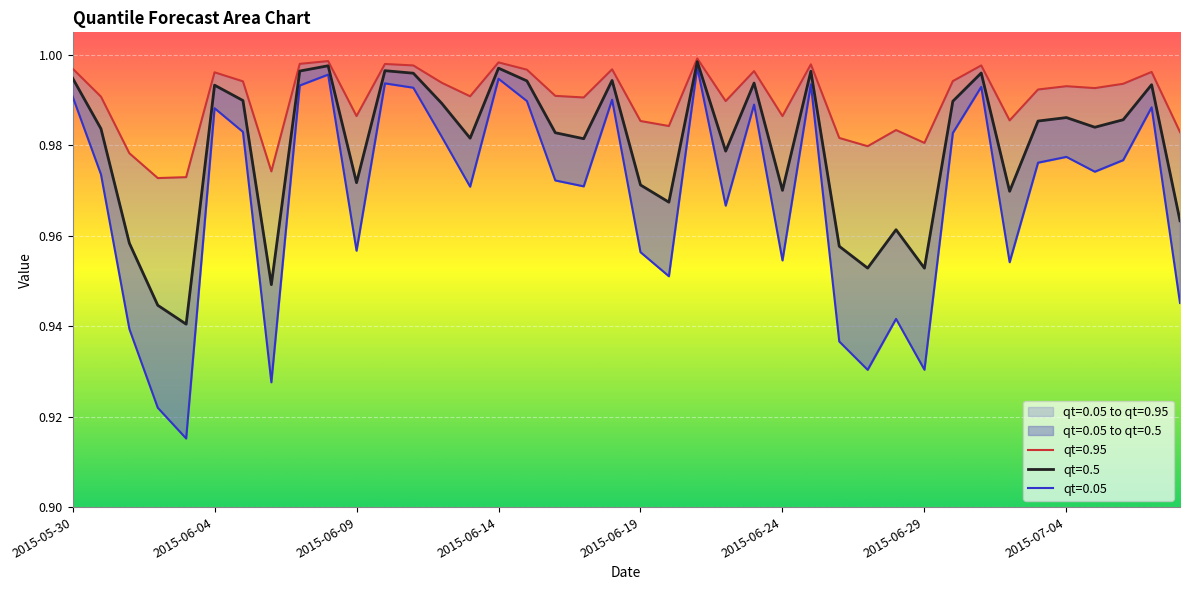

True or false: qt=0.95 has a value of 1.0 at 2015-07-08.

True